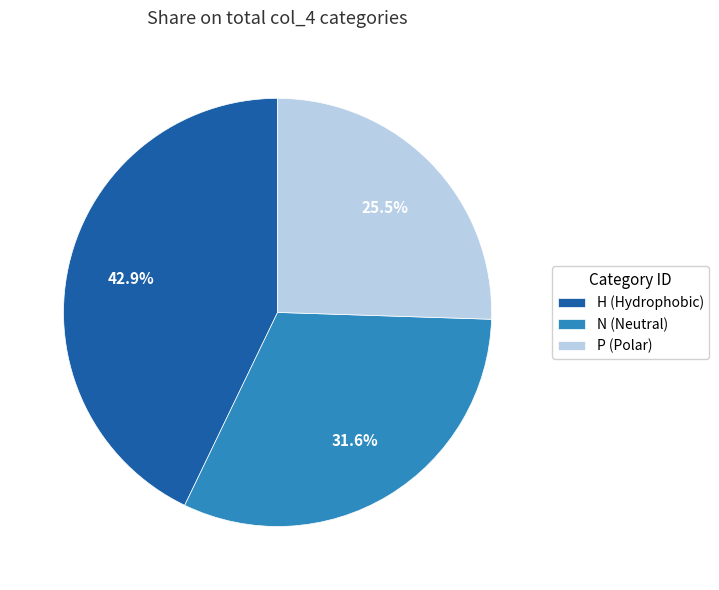

True or false: H accounts for 33% of the total.

False